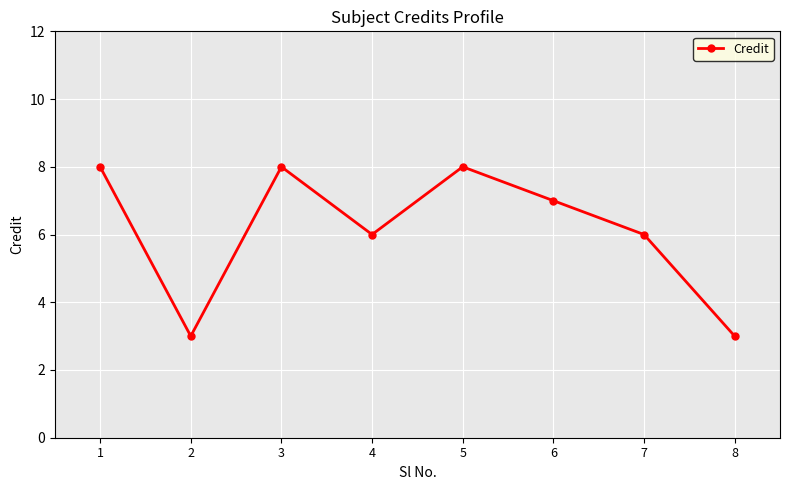

What is the sum of the values at 1 and 8?

11